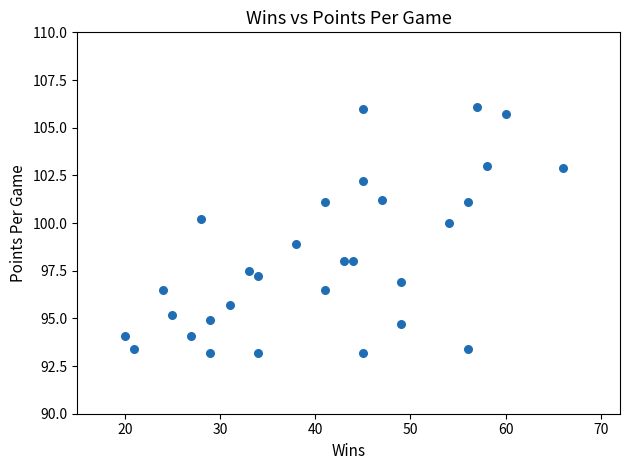

What is the range of Y values (max minus min)?

12.9